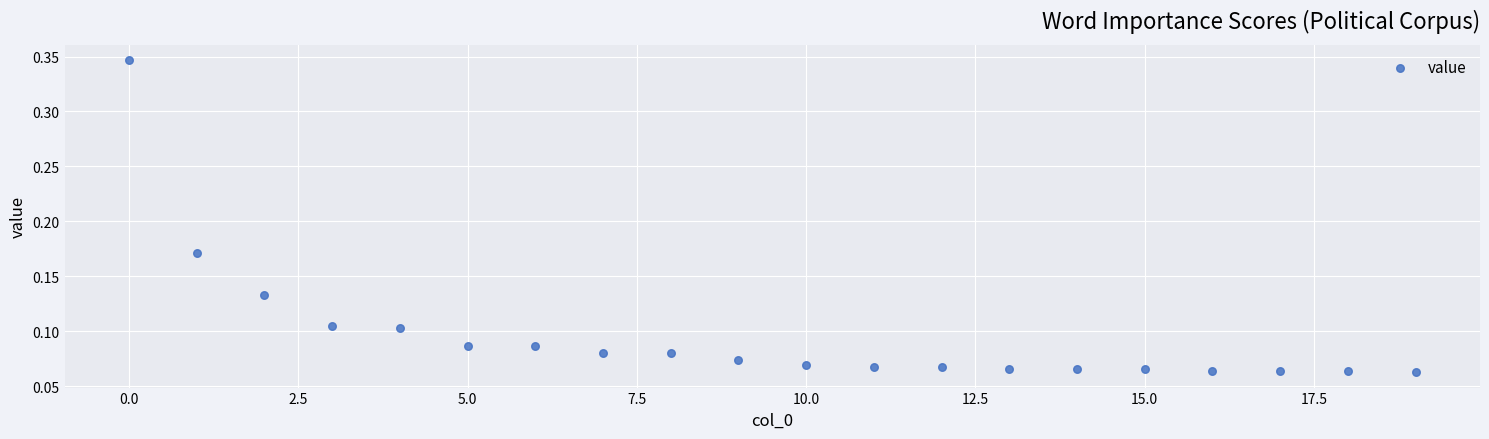

How many data points are displayed?

20